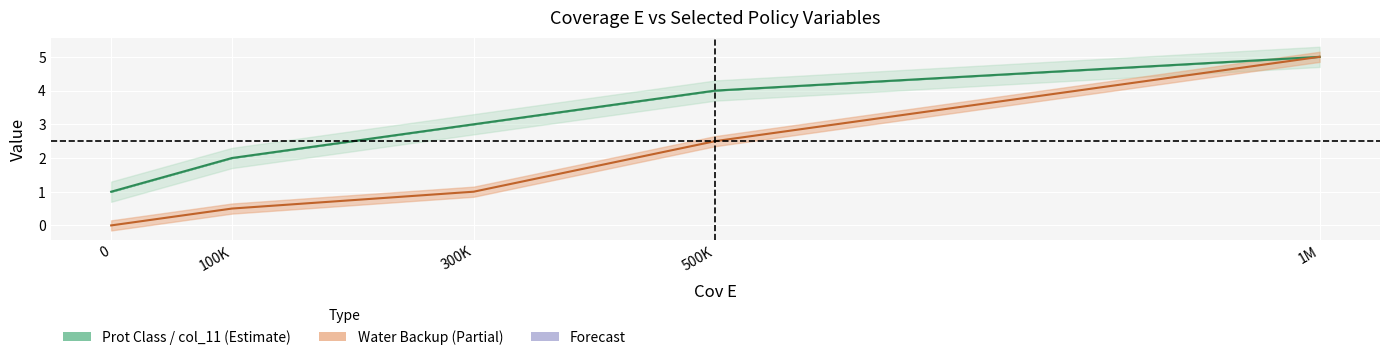

At how many categories does at least one series exceed 4?

1